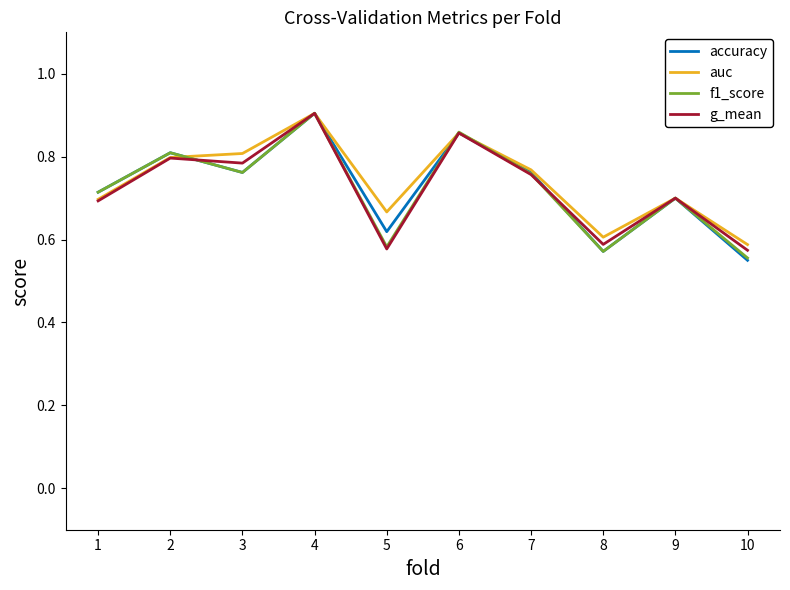

Which series changed the most between 1 and 4?

g_mean